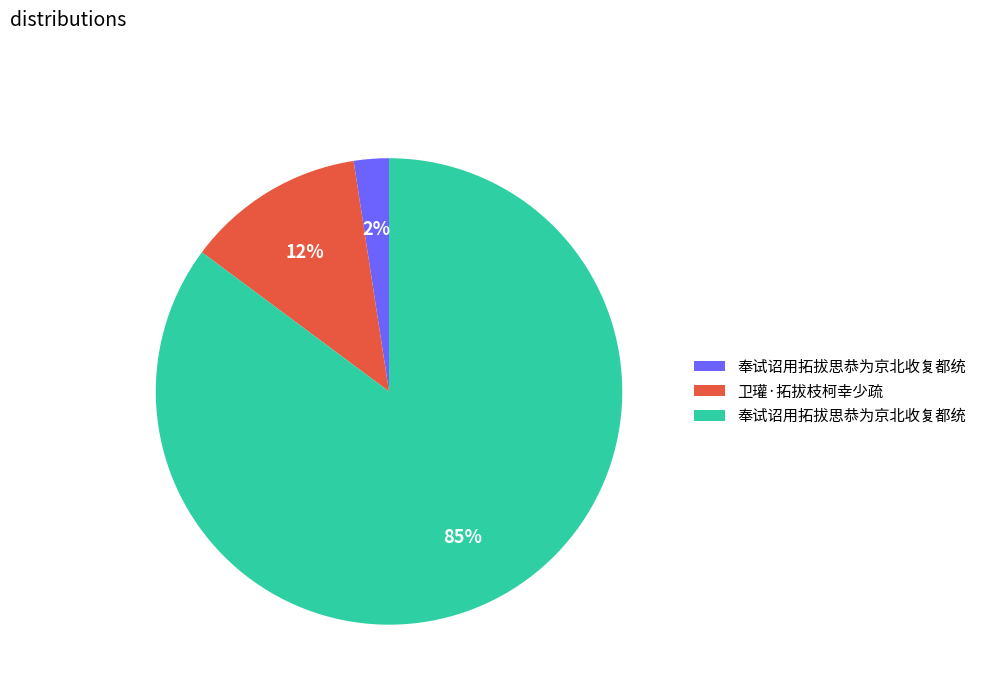

To the nearest percent, what is the average slice percentage?

33%